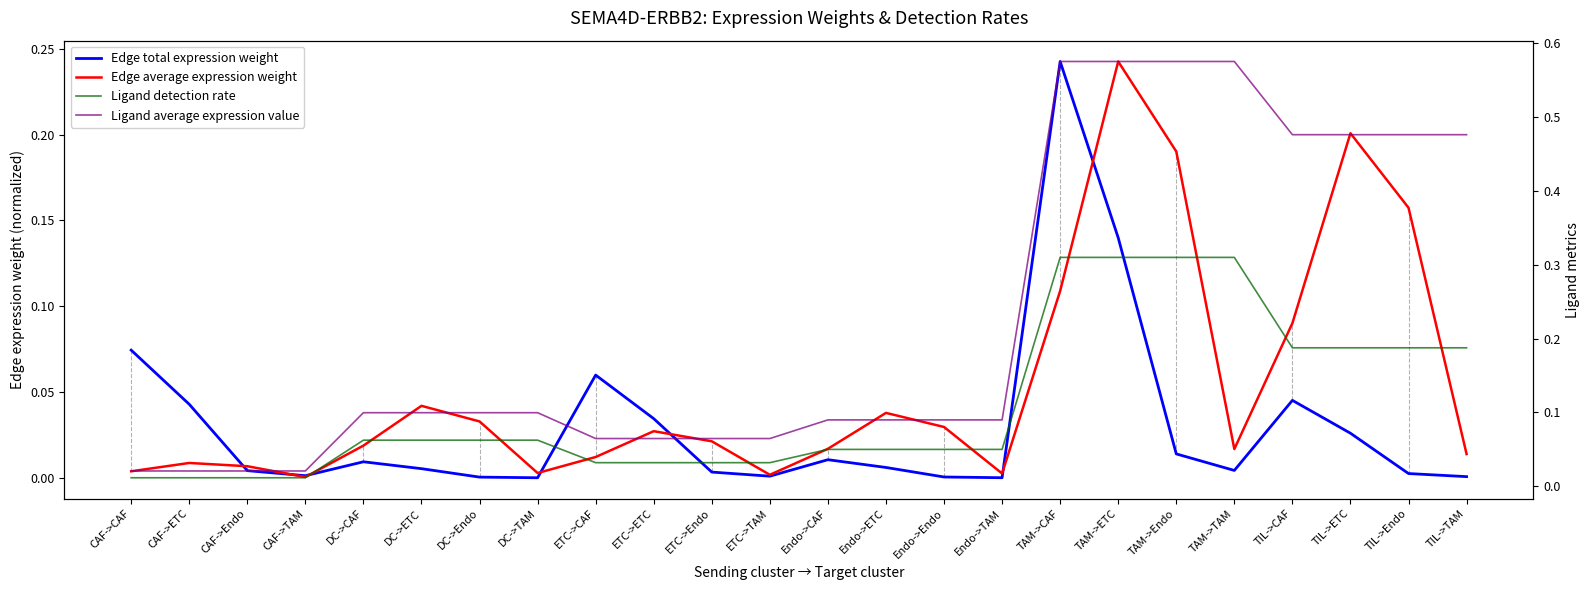

Which series has the largest total across all categories?

Ligand average expression value